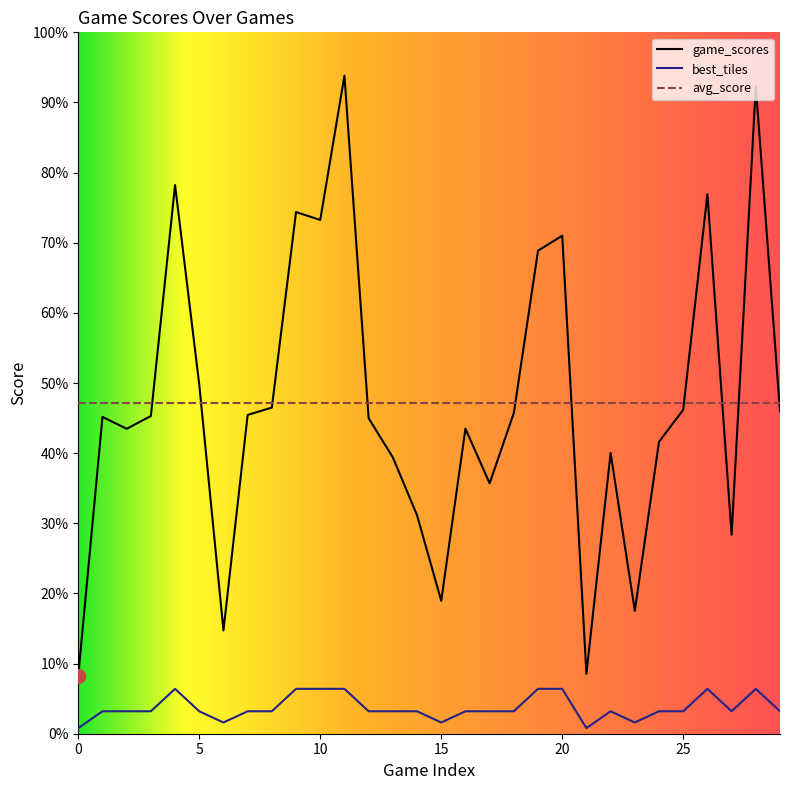

What value does the game_scores series have at 29?

7352